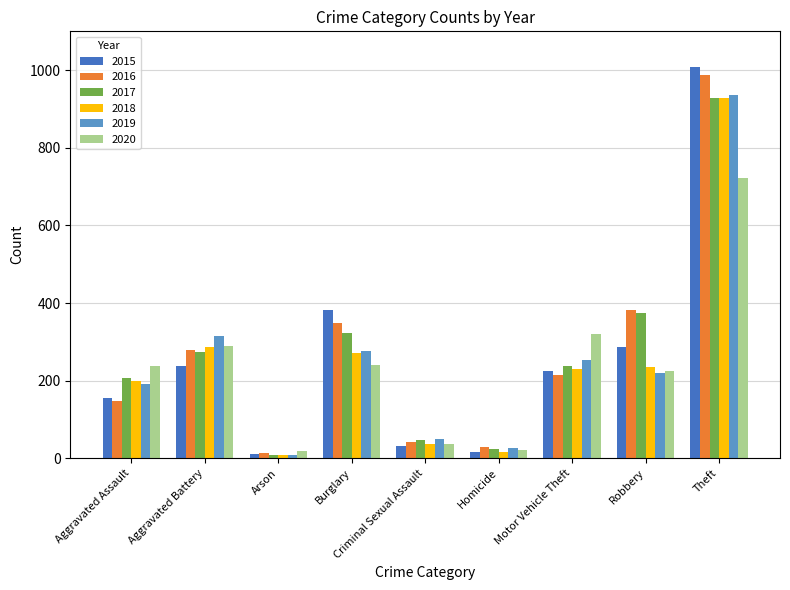

What is the value of the 2018 bar at the 5th from the left?

38